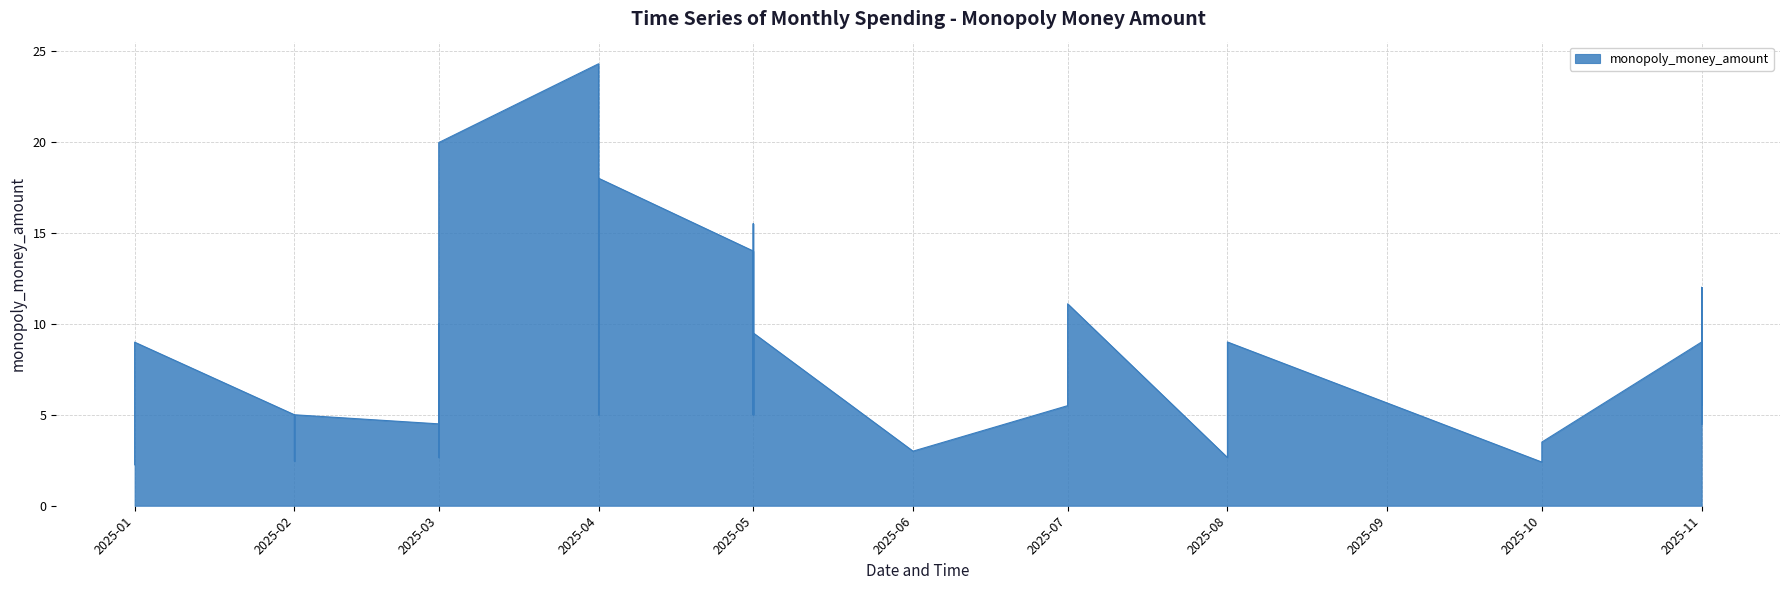

What is the change in value from 2025-01 to 2025-04?

+3.0